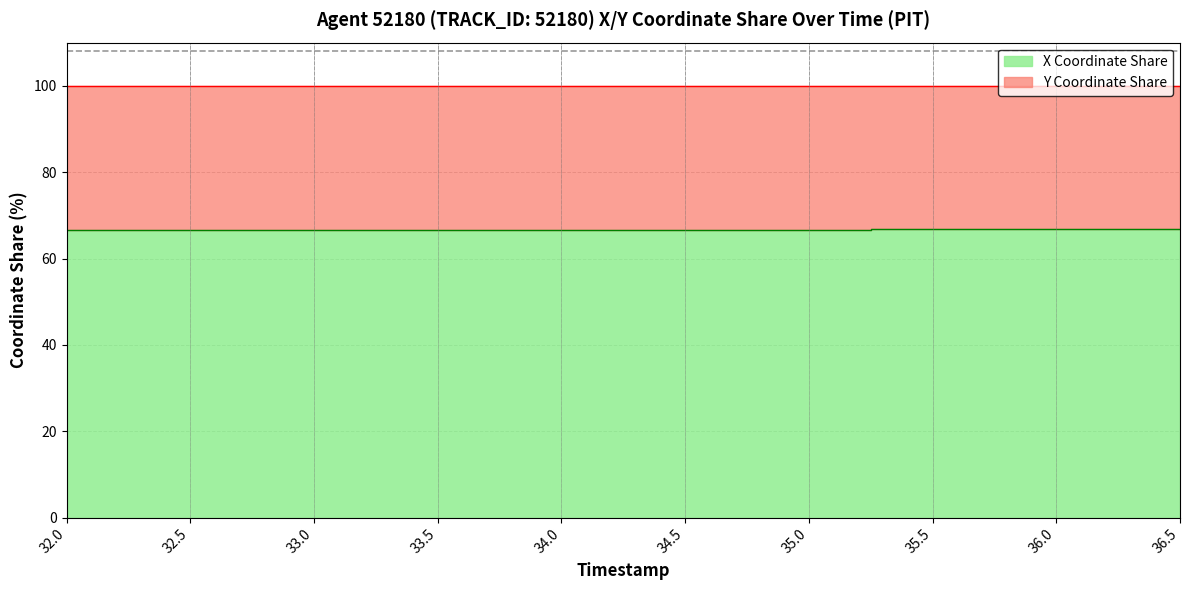

Which has a higher value, 36.0 or 32.5?

36.0